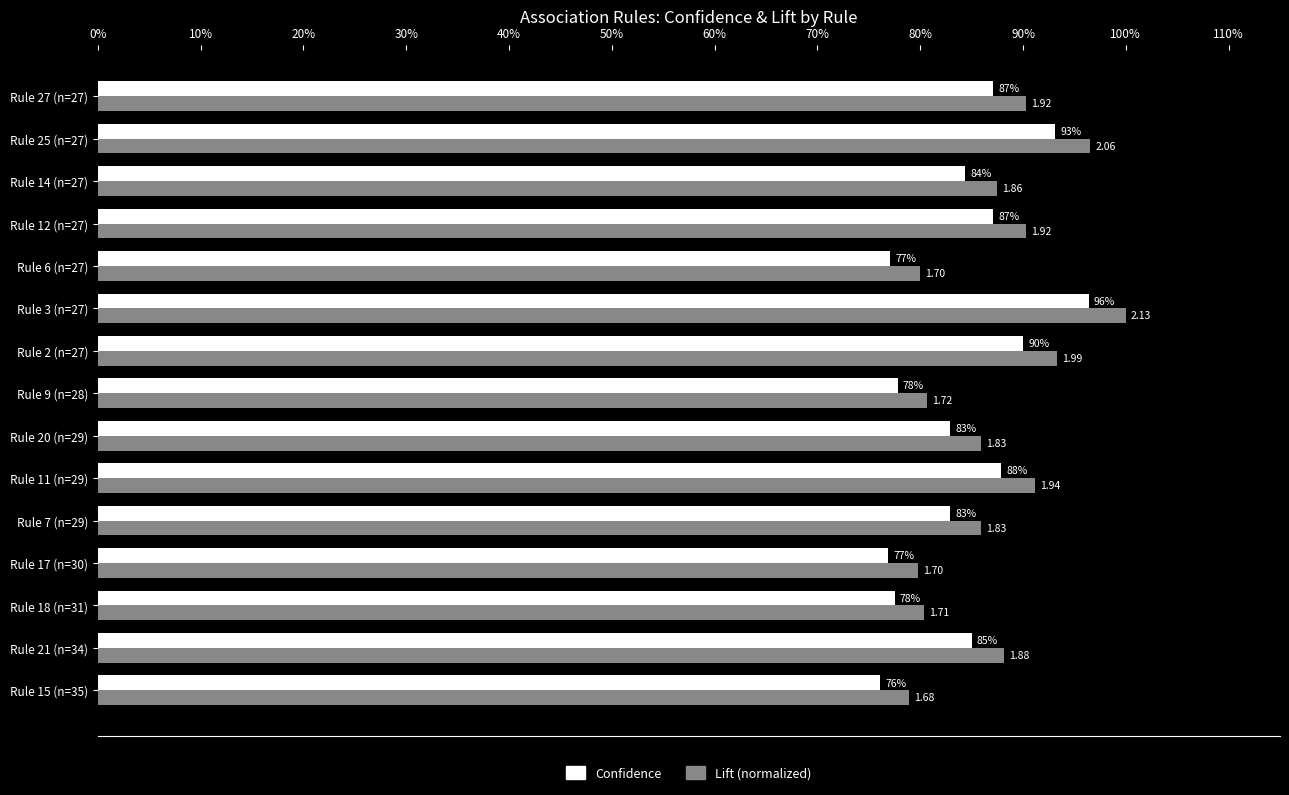

What are all the series names shown in the legend?

Confidence, Lift (normalized)